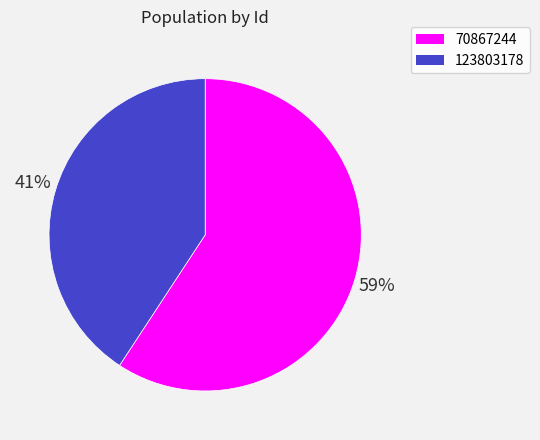

To the nearest percent, what percentage of the pie is 123803178?

41%